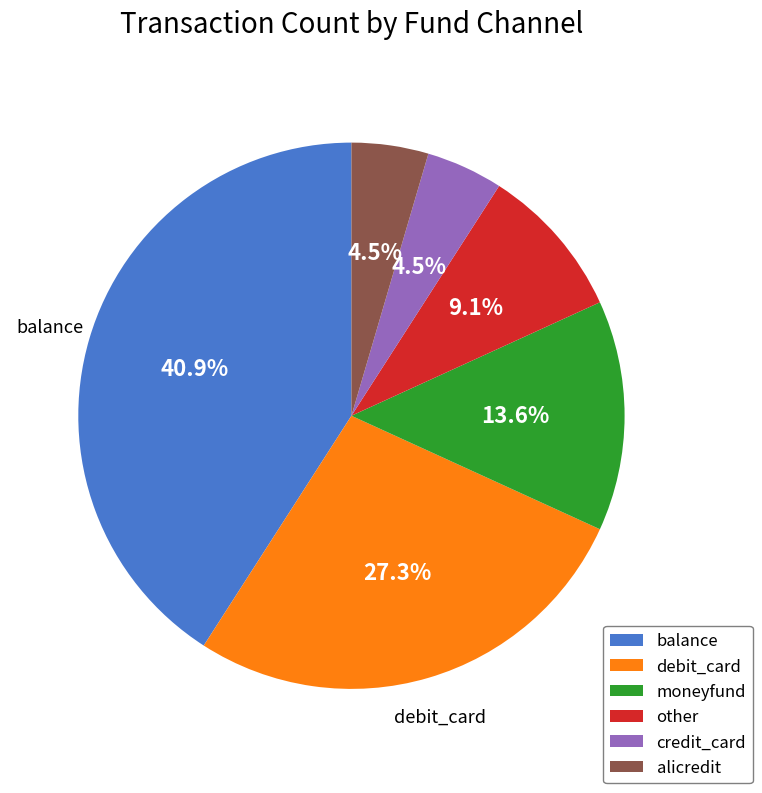

Is there any slice that represents more than half of the pie?

No